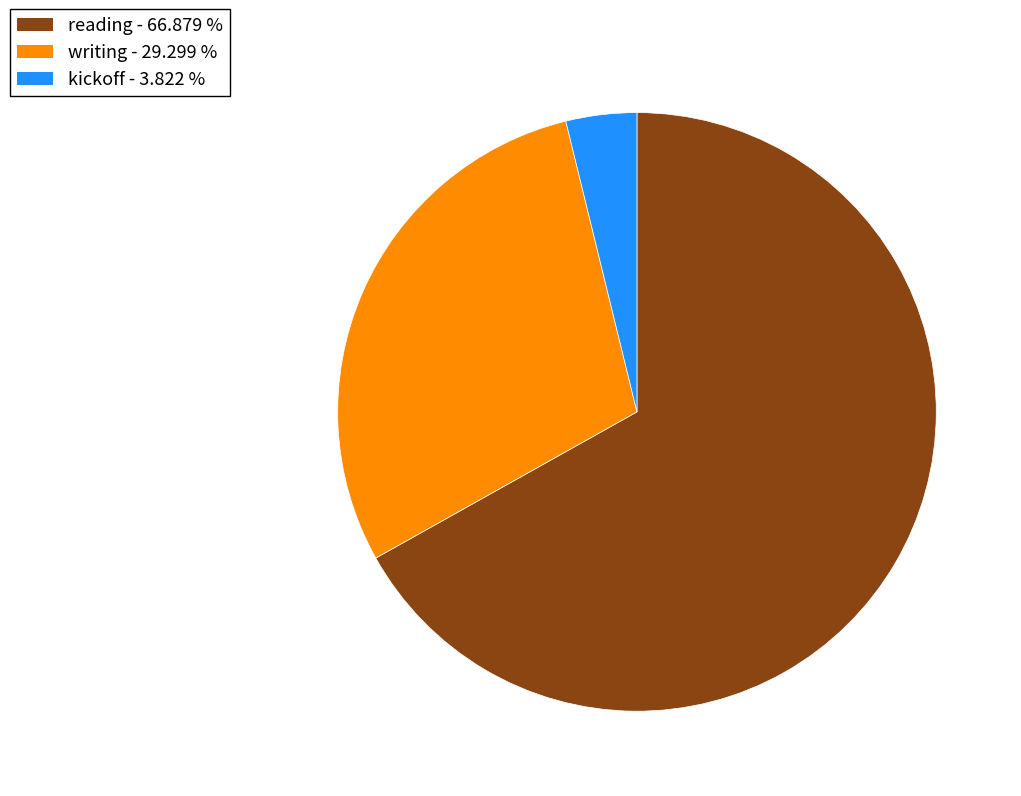

Combined, do reading - 66.879 % and kickoff - 3.822 % account for over 50%?

Yes